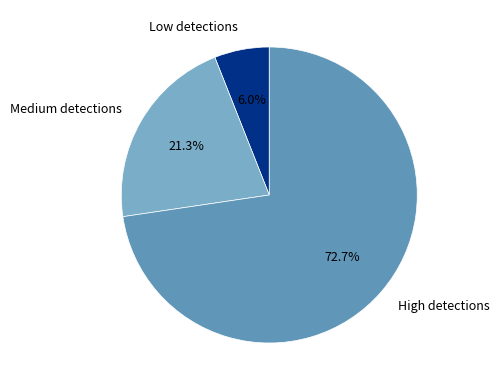

Which slice is the largest?

High detections